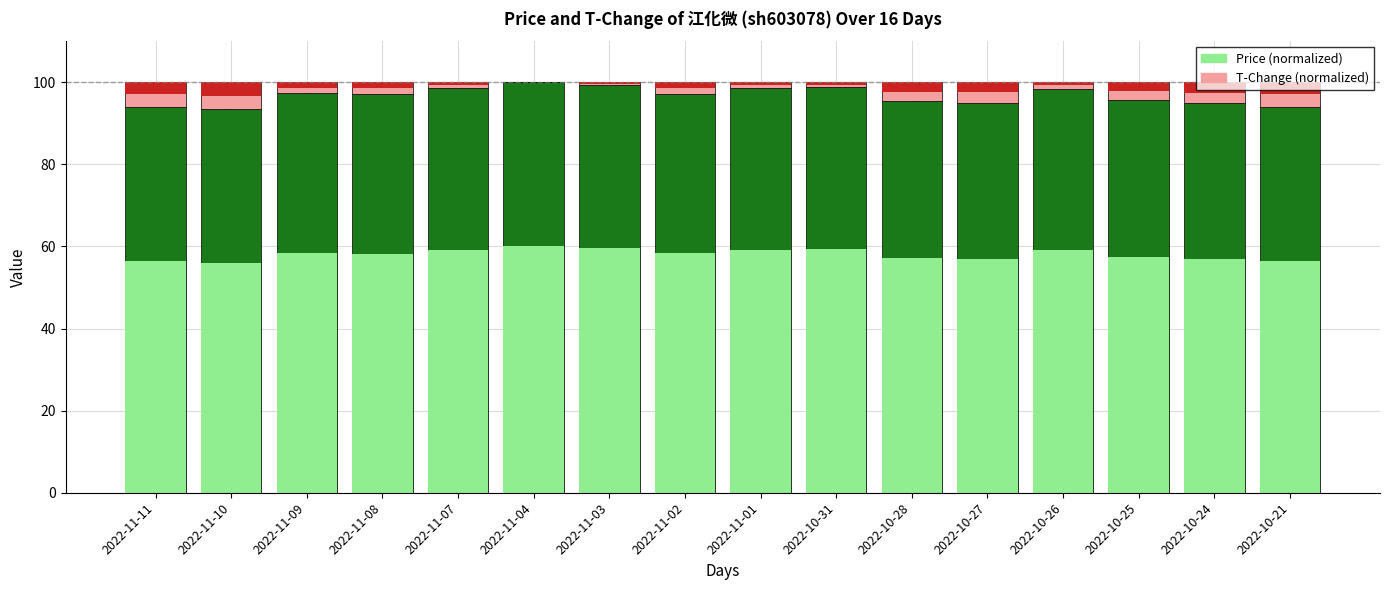

What is the sum of all T-Change (normalized) values?

52.4